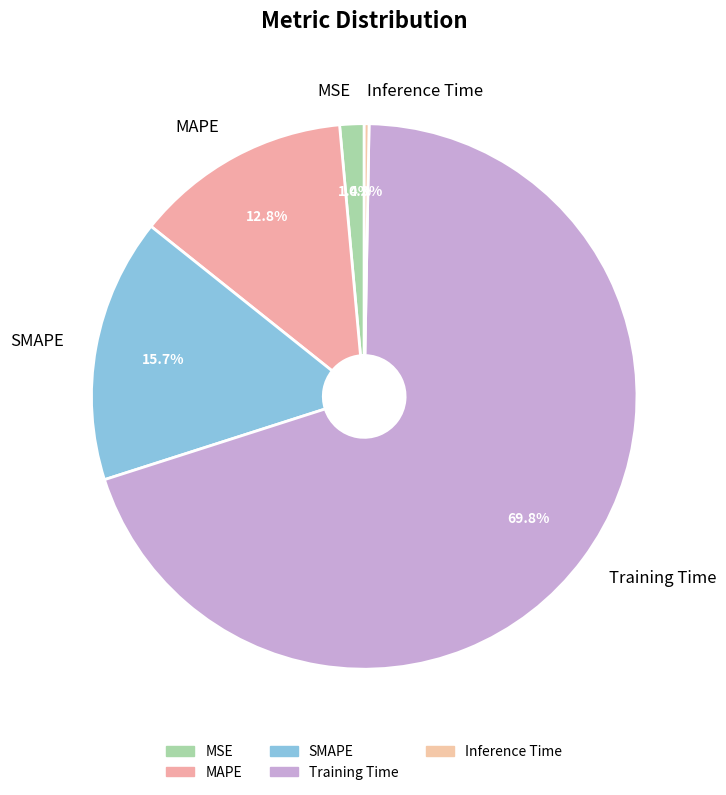

Count the number of slices in the pie.

5